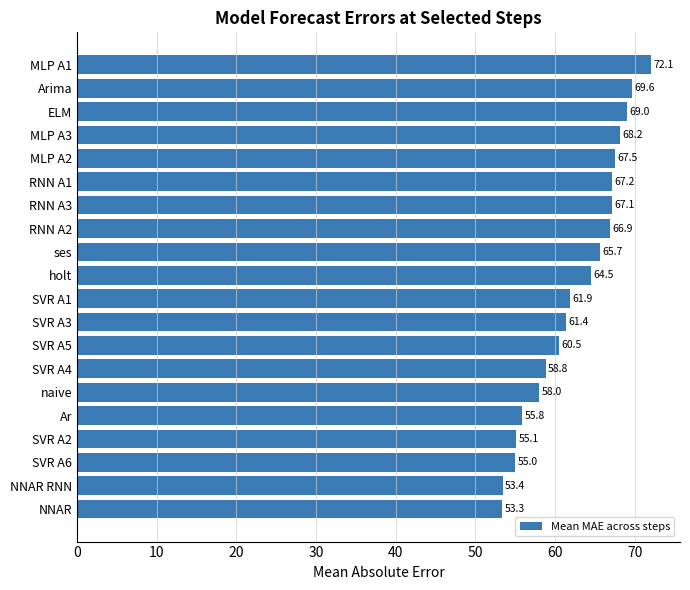

Rank the categories by value from highest to lowest.

MLP A1, Arima, ELM, MLP A3, MLP A2, RNN A1, RNN A3, RNN A2, ses, holt, SVR A1, SVR A3, SVR A5, SVR A4, naive, Ar, SVR A2, SVR A6, NNAR RNN, NNAR